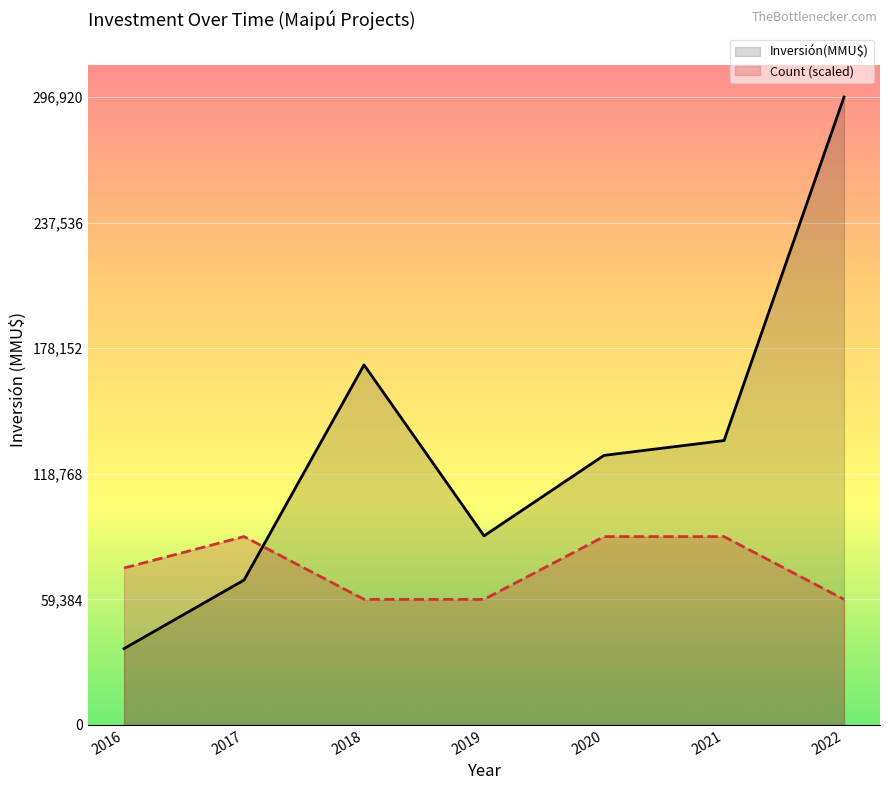

What is the minimum value shown in the chart?

36100.0